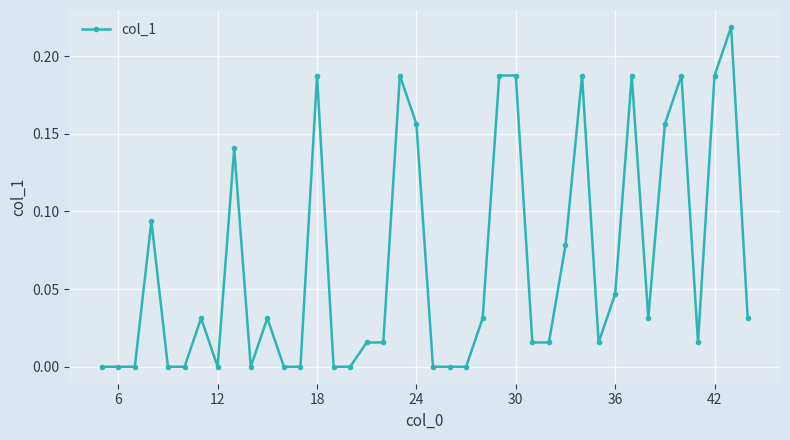

True or false: the data has more than 2 interior local peaks.

True